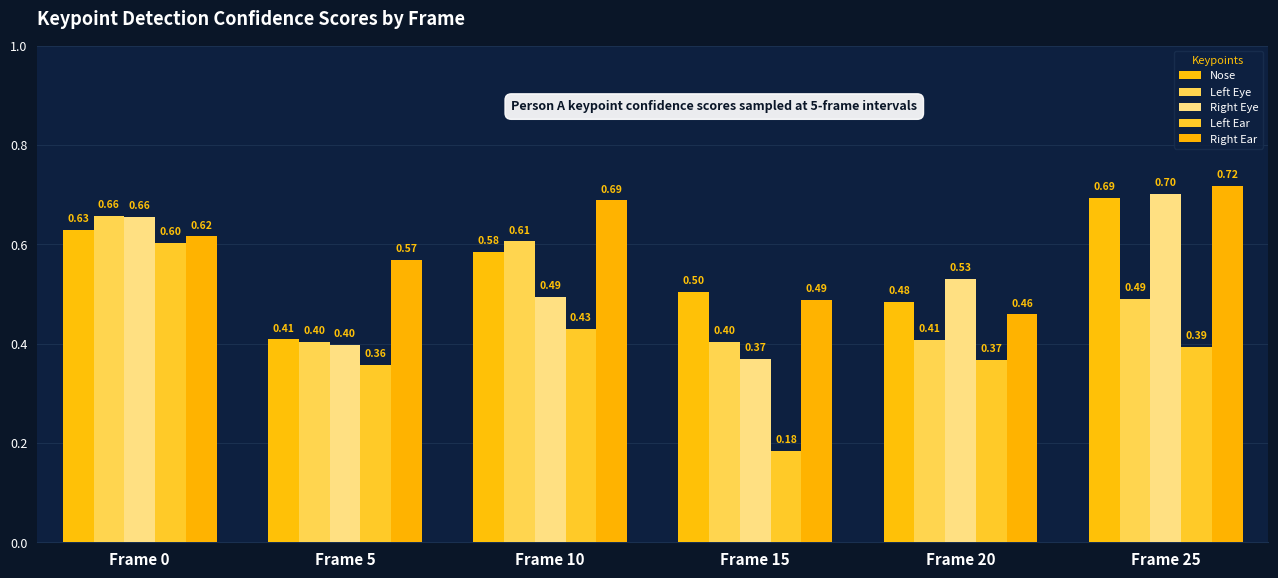

What is the sum of all Nose values?

3.3